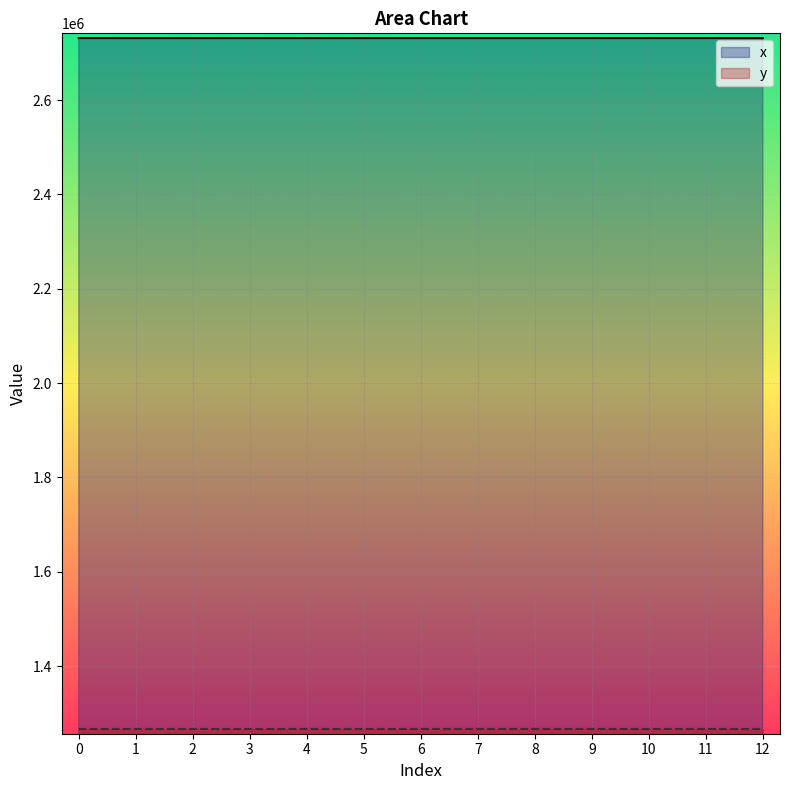

True or false: x and y intersect in this chart.

False